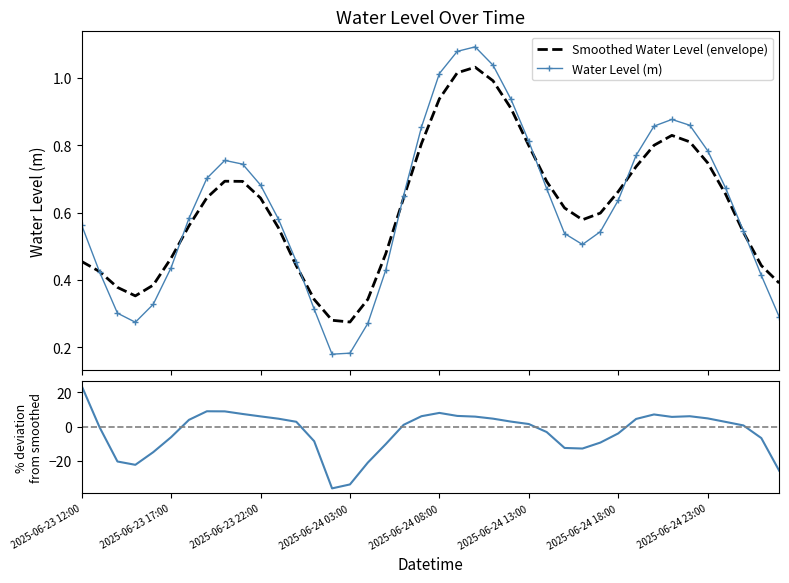

Between which two adjacent categories do % deviation from smoothed and Water Level (m) first intersect?

2025-06-23 12:00 and 2025-06-23 17:00